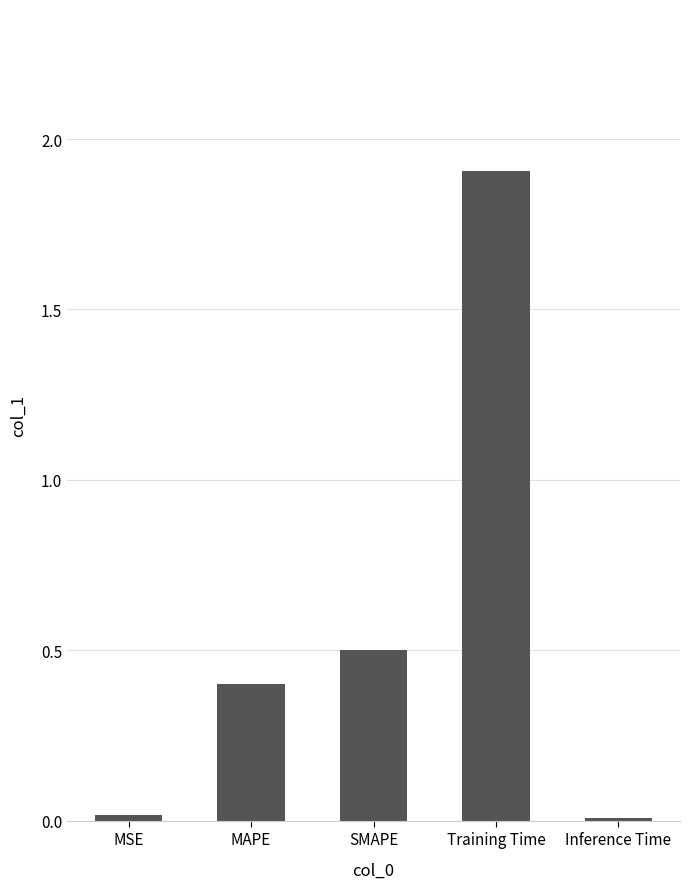

Is it true that the value at SMAPE is 0.2?

False